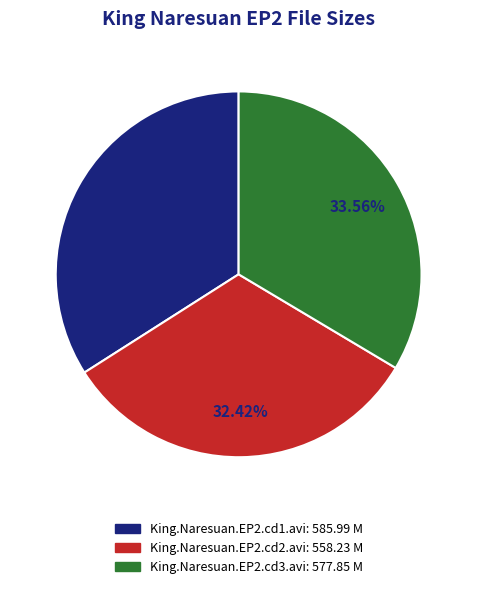

Between King.Naresuan.EP2.cd3.avi and King.Naresuan.EP2.cd2.avi, which is larger?

King.Naresuan.EP2.cd3.avi